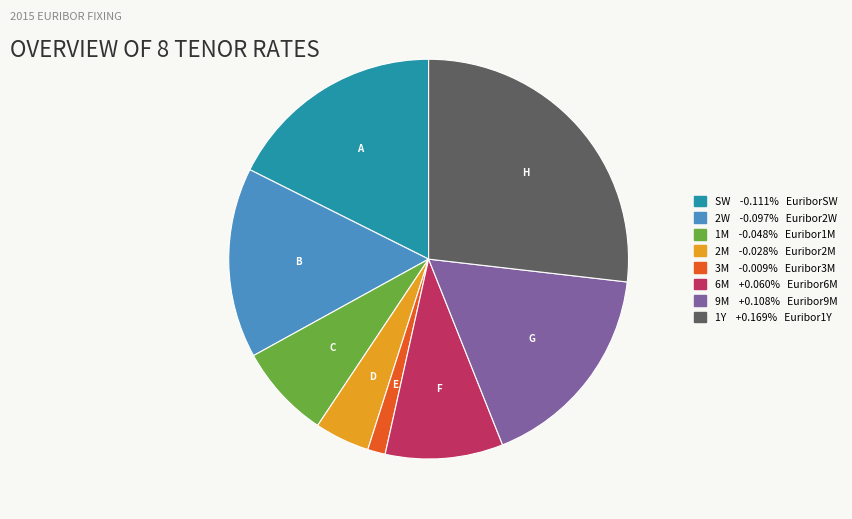

Is there a majority slice in this chart?

No